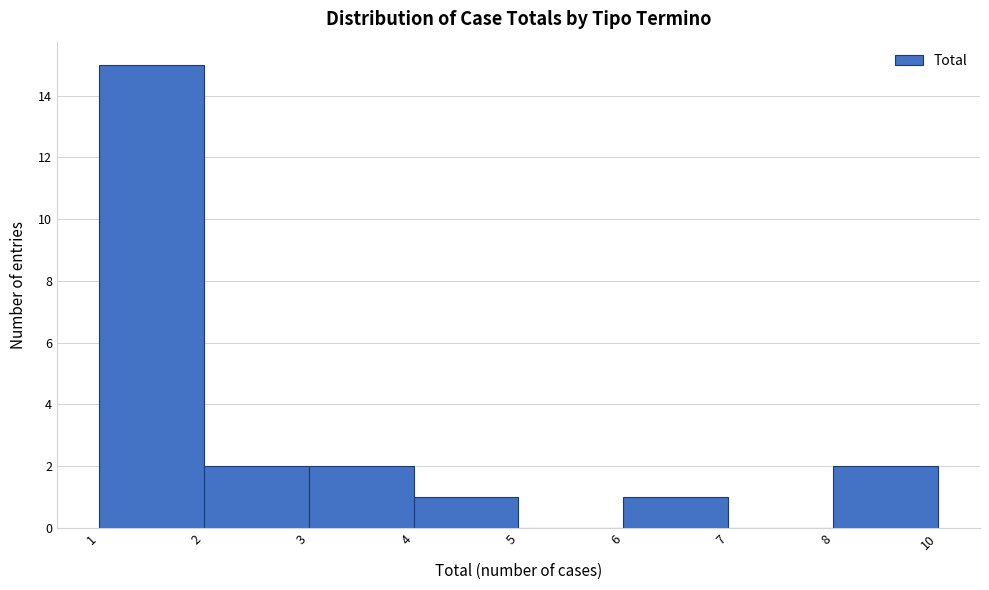

Reading right to left, extract all data points from this chart.

8=2	7=0	6=1	5=0	4=1	3=2	2=2	1=15